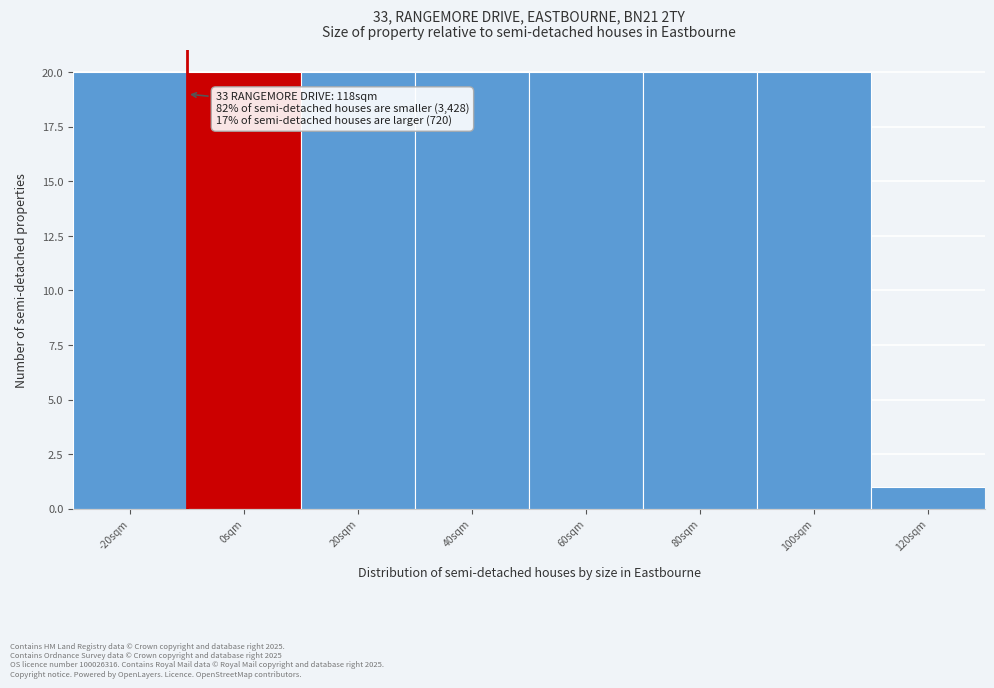

Reading left to right, transcribe all the data shown in this chart.

20	20	20	20	20	20	20	1